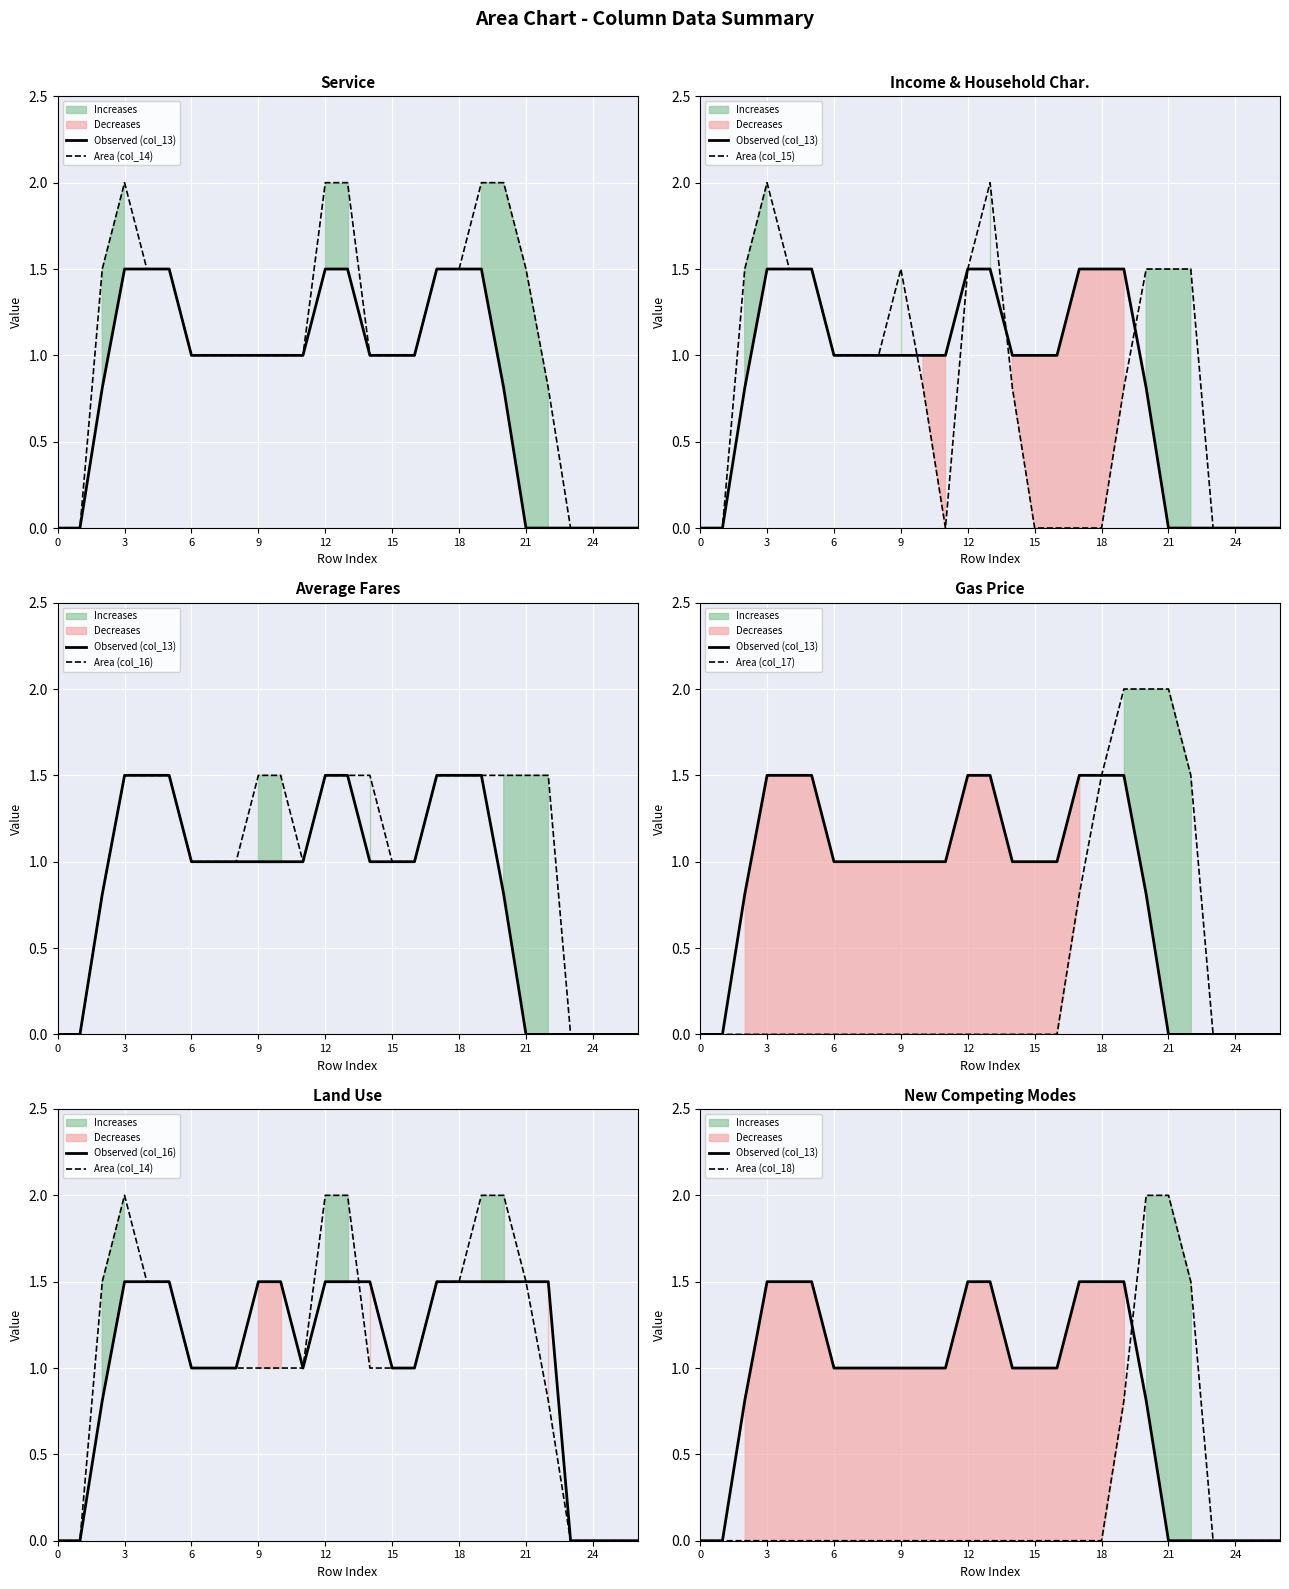

How many positive values does the col_17 series have?

6